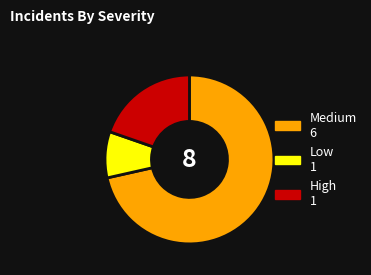

The Medium 6 slice represents 81% of the pie. True or false?

False